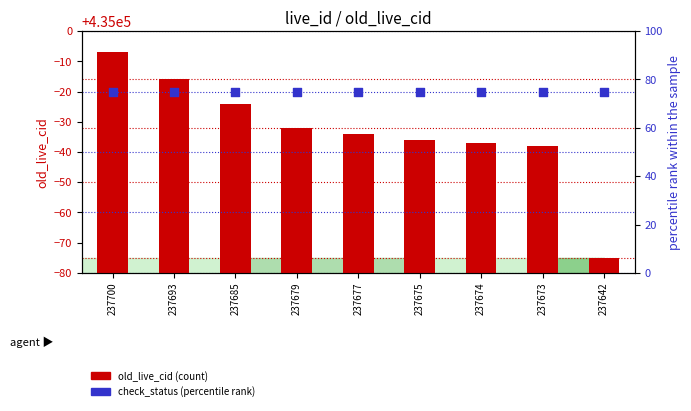

Which series contains the highest Y value?

old_live_cid